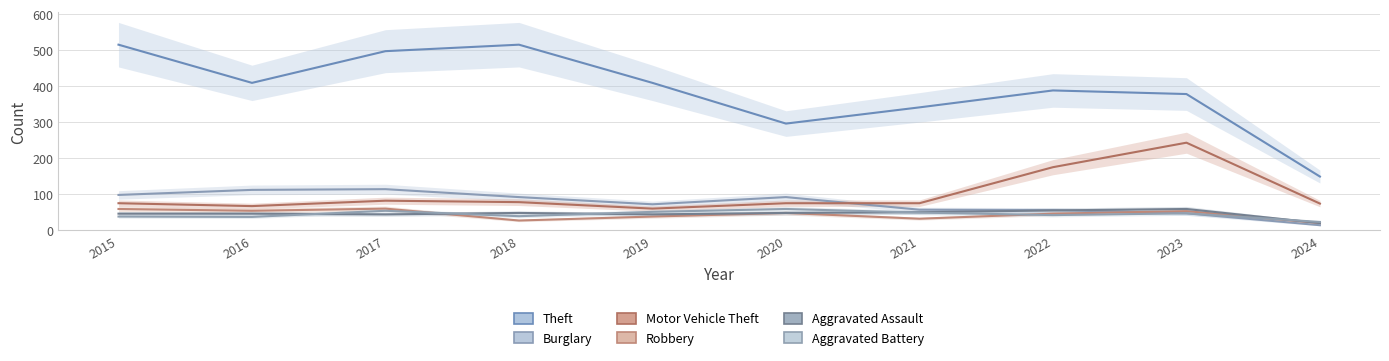

What is the difference between the second highest and minimum values in the Motor Vehicle Theft series?

115